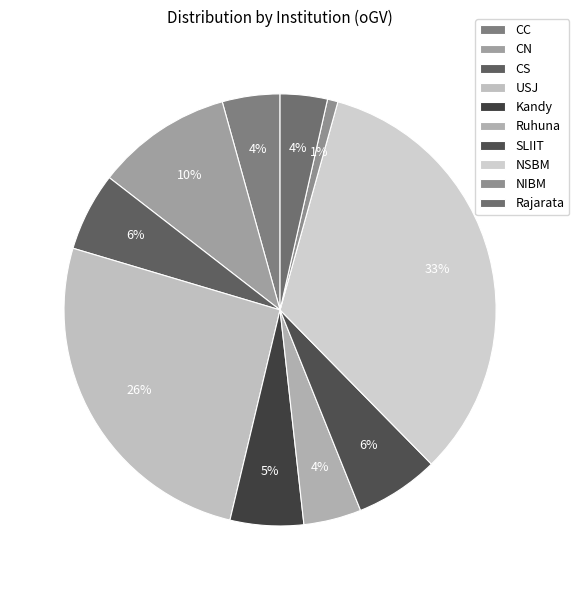

Does NIBM account for over 50% of the chart?

No